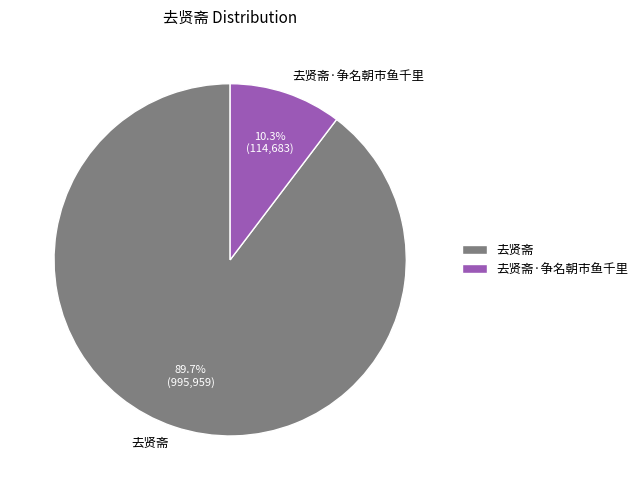

Which has a higher value, 去贤斋 or 去贤斋·争名朝市鱼千里?

去贤斋